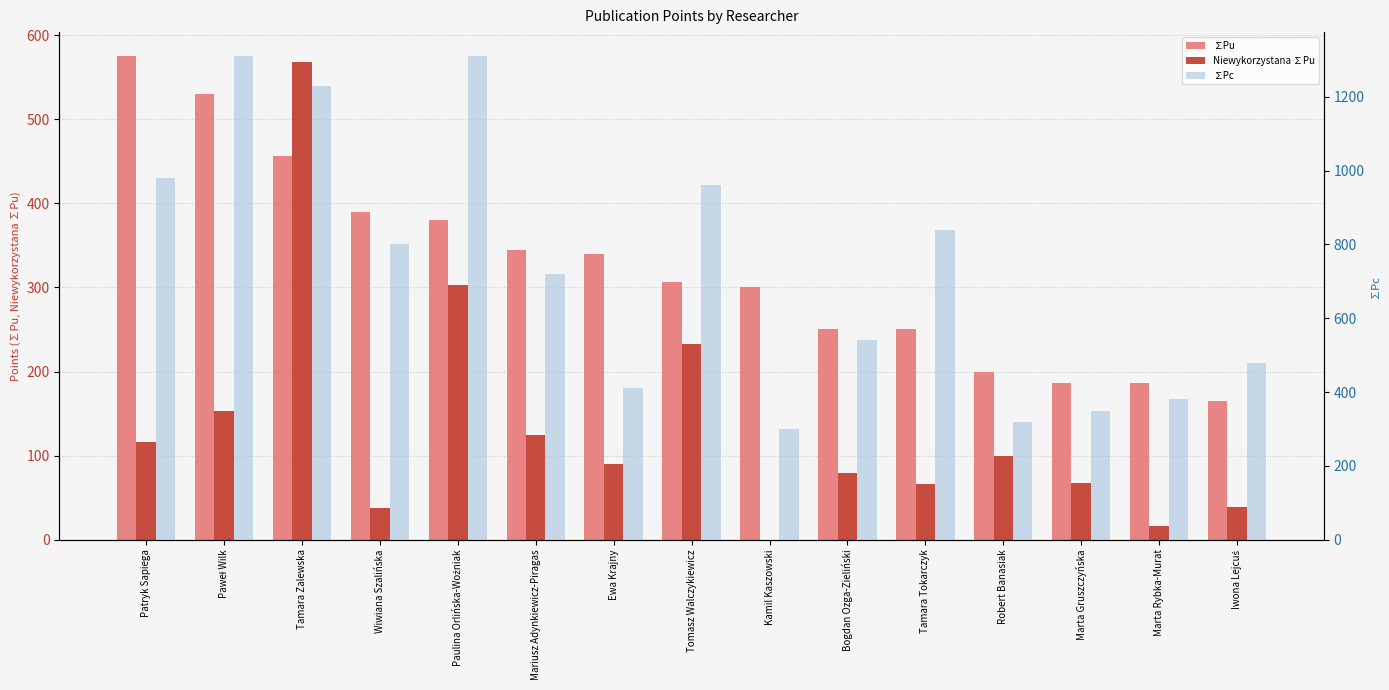

Is the value of Niewykorzystana ∑Pu at Marta Rybka-Murat greater than the value of ∑Pu at Paulina Orlińska-Woźniak?

No